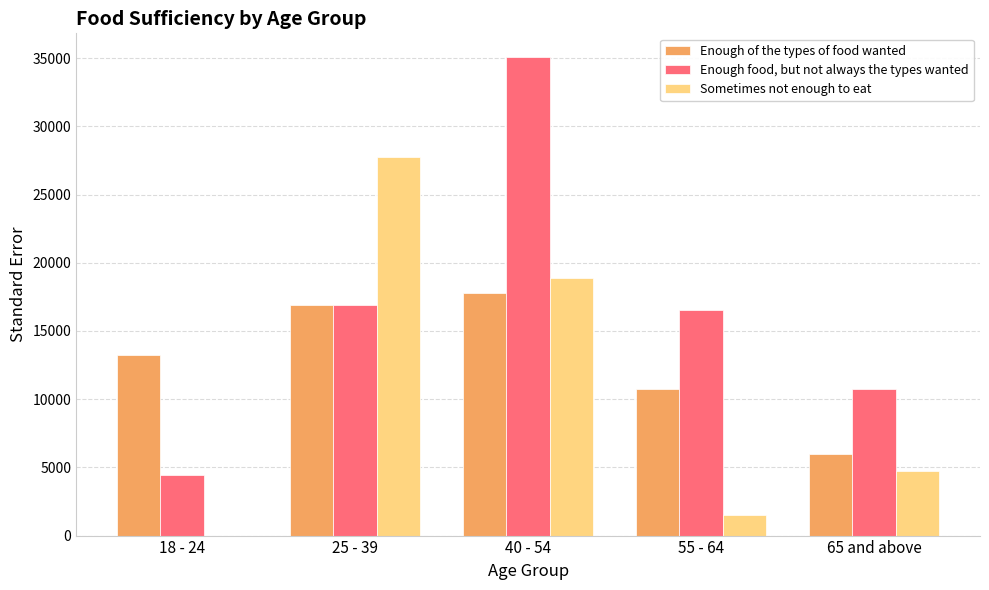

Is it true that Sometimes not enough to eat equals 0.0 at 18 - 24?

True